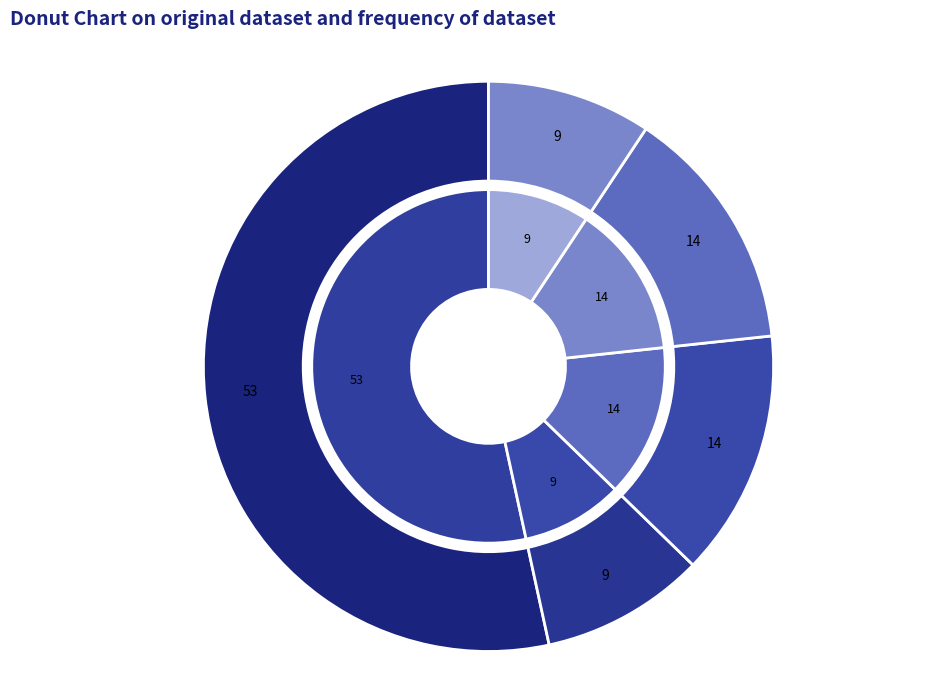

Which slice is the smallest?

Bus_1